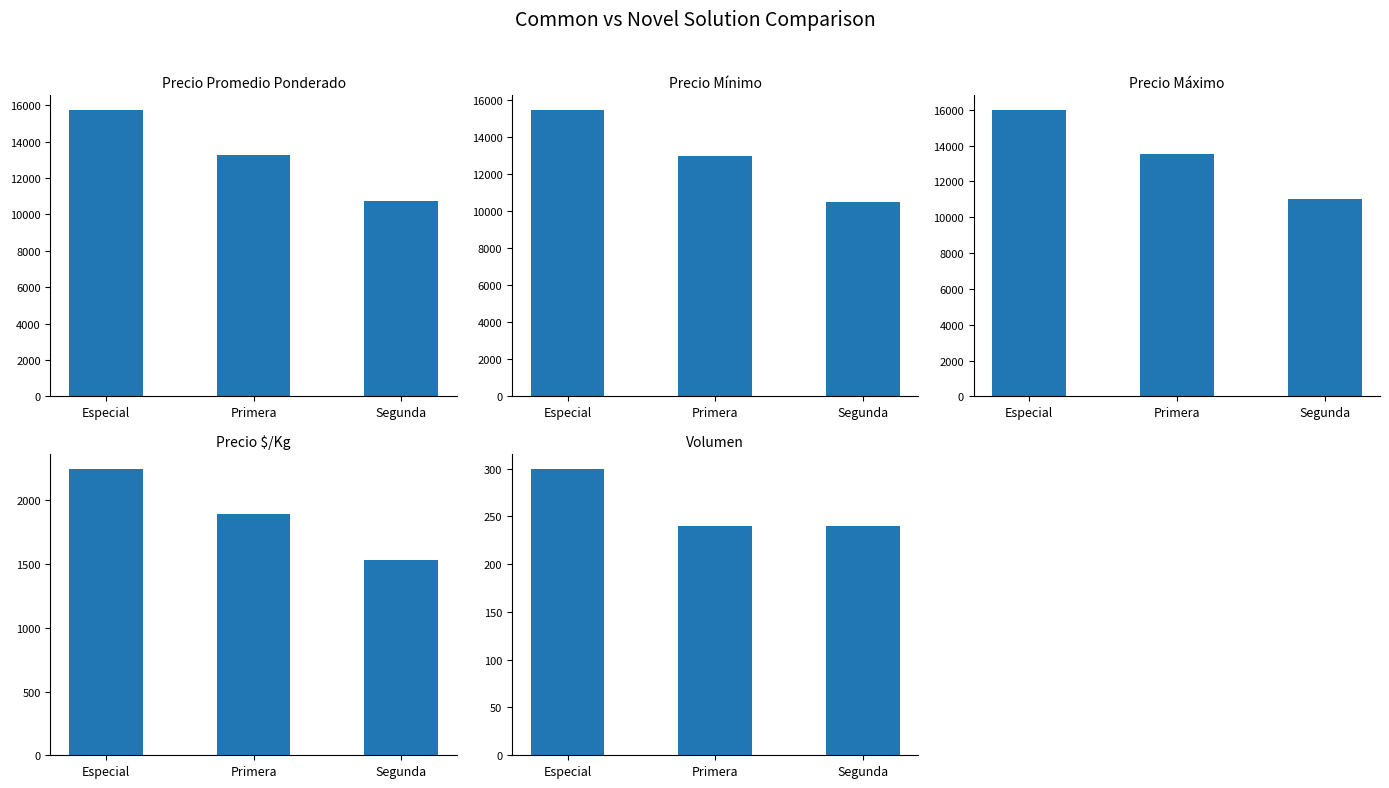

Read the Precio maximo value at Primera, to the nearest 100.

13500